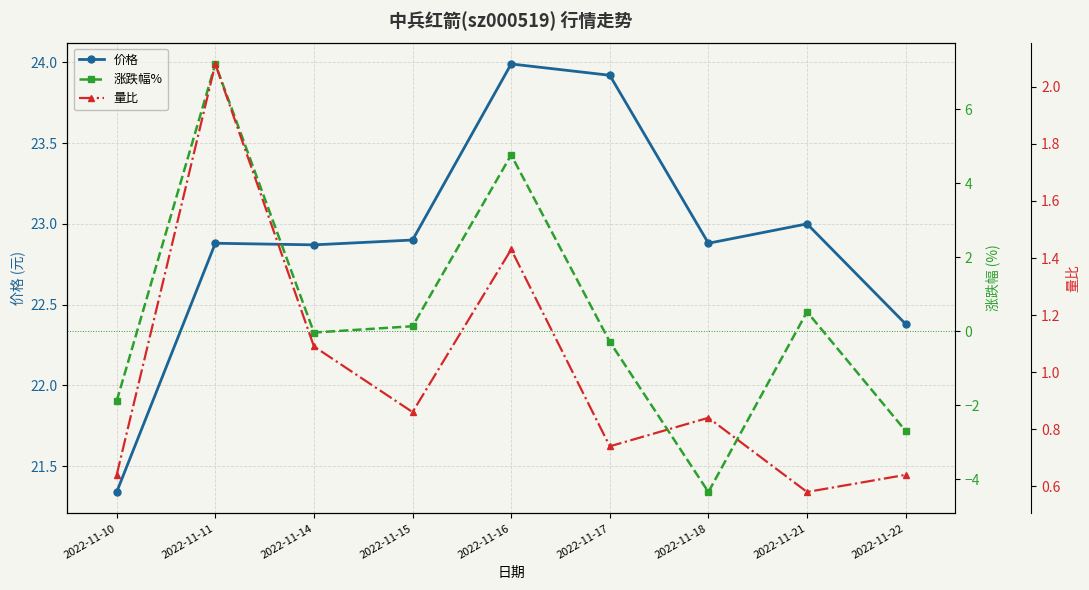

Is the value of 价格 at 2022-11-11 greater than the value of 涨跌幅% at 2022-11-22?

Yes